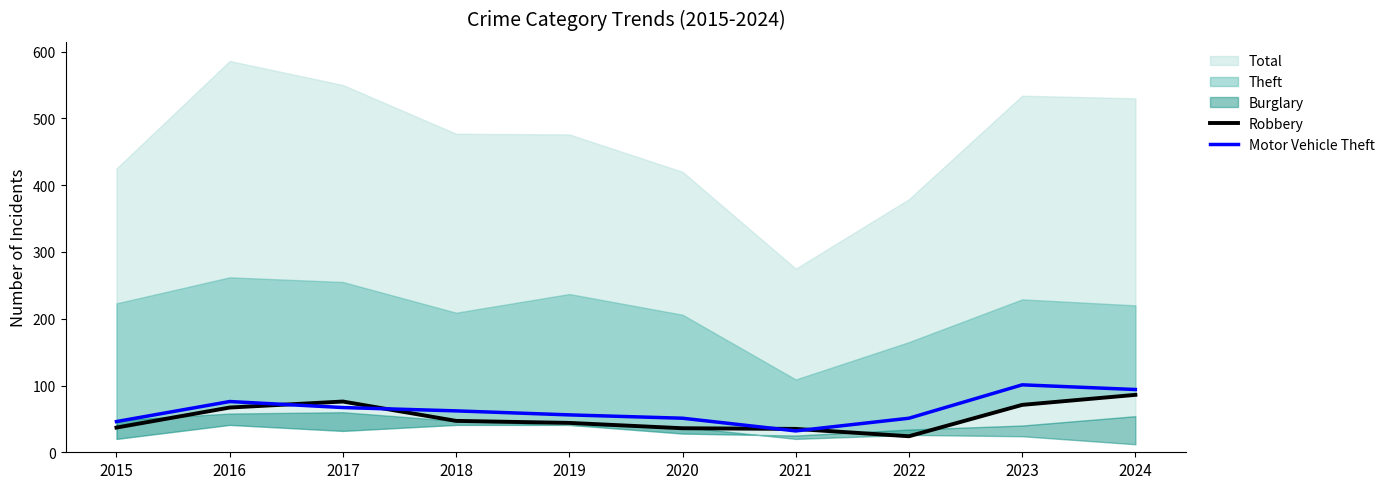

Between which two adjacent categories do Robbery and Motor Vehicle Theft first intersect?

2016 and 2017